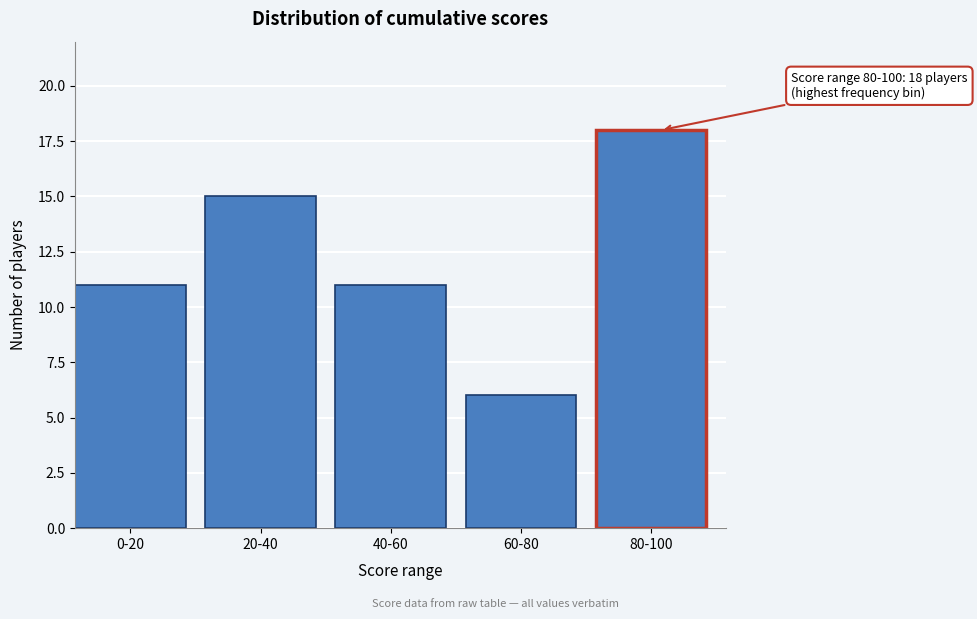

Reading right to left, what are all the values shown in this chart?

80-100=18	60-80=6	40-60=11	20-40=15	0-20=11